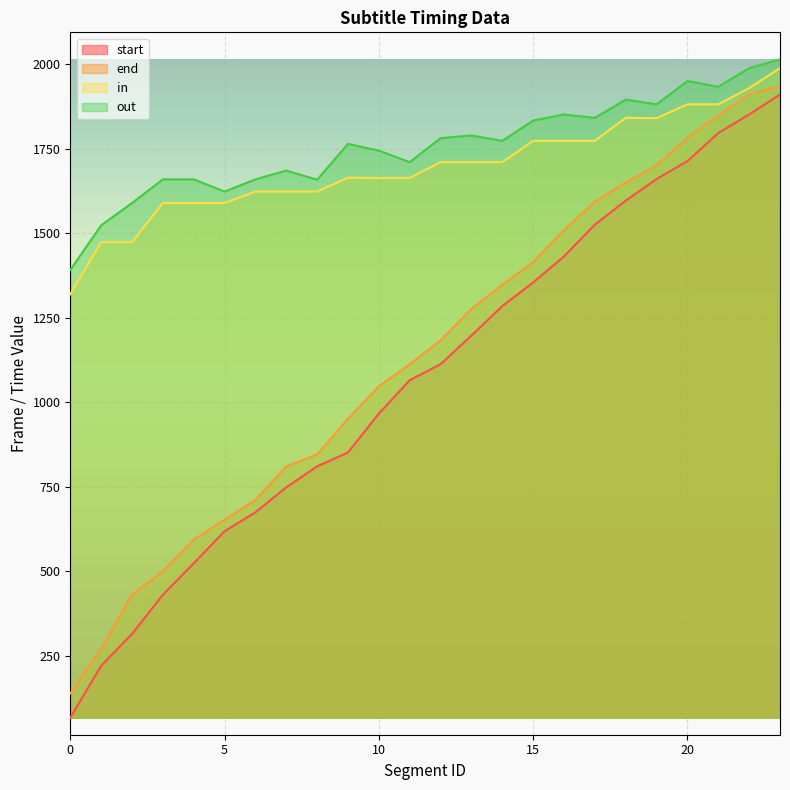

List the series in order of their peak value, lowest first.

start, end, in, out